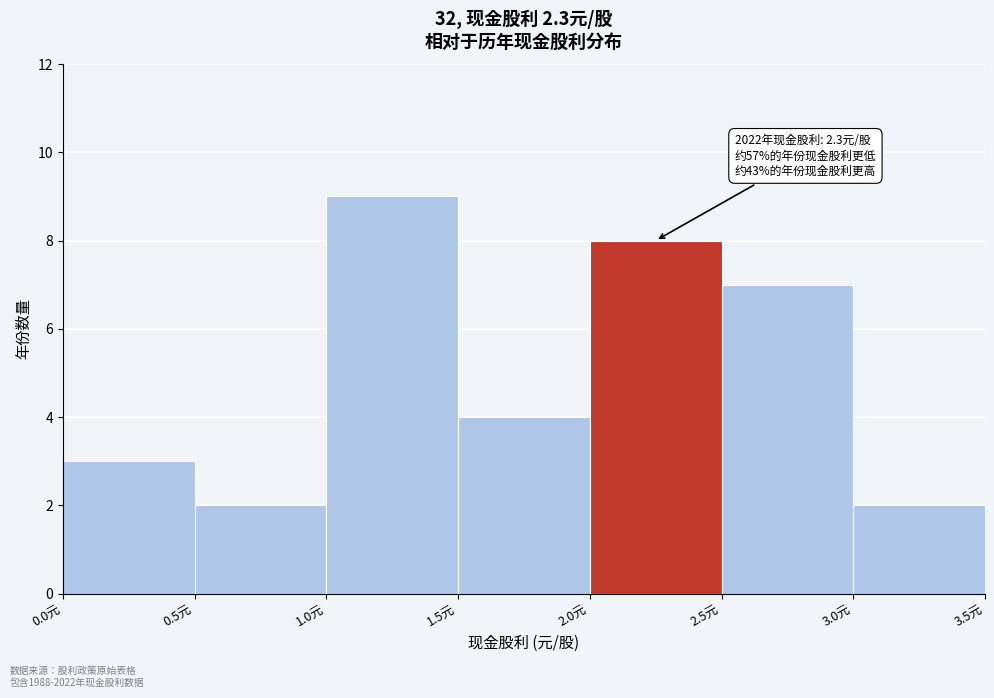

Which range on the x-axis has the tallest bar?

1.0 to 1.5